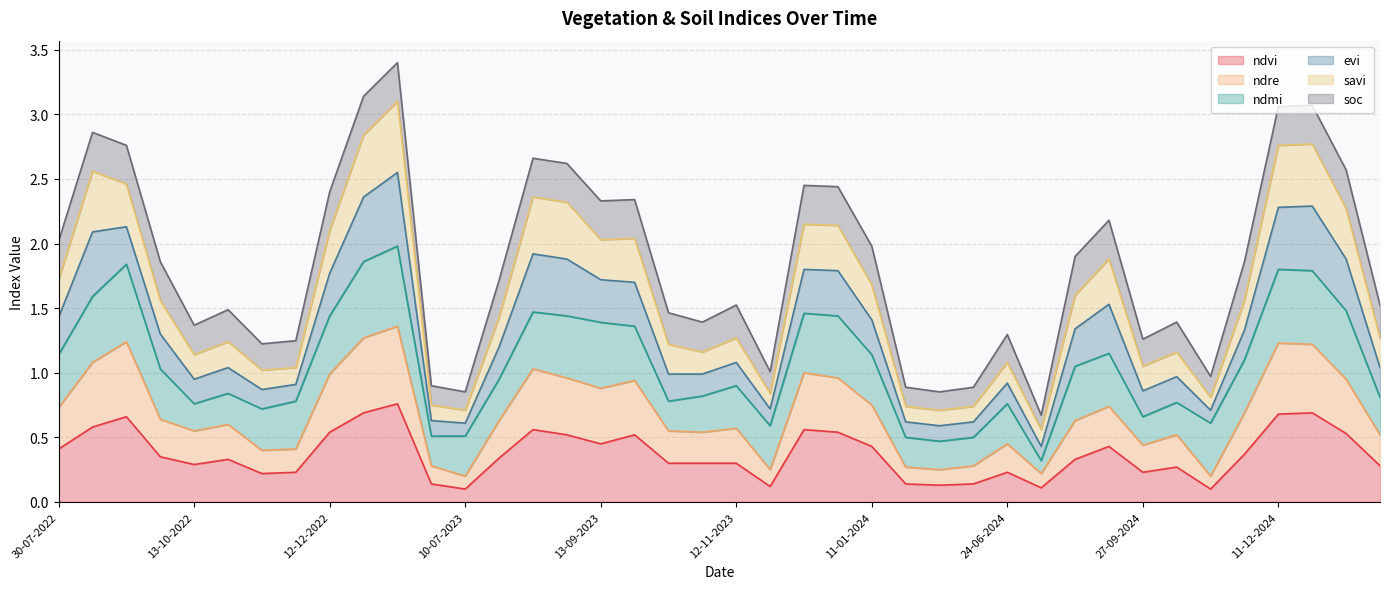

At which category is the sum across all series the highest?

11-01-2023